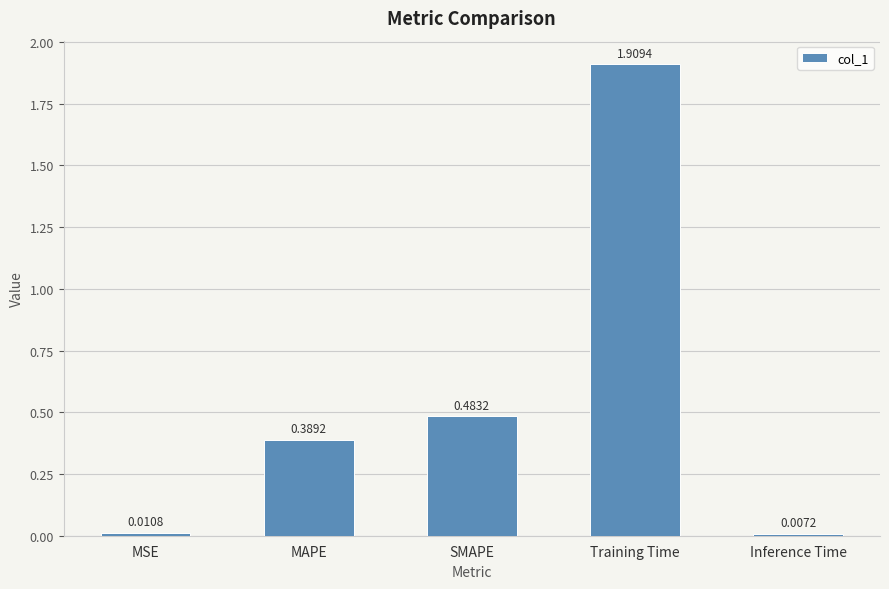

What is the change in value from MSE to SMAPE?

+0.5